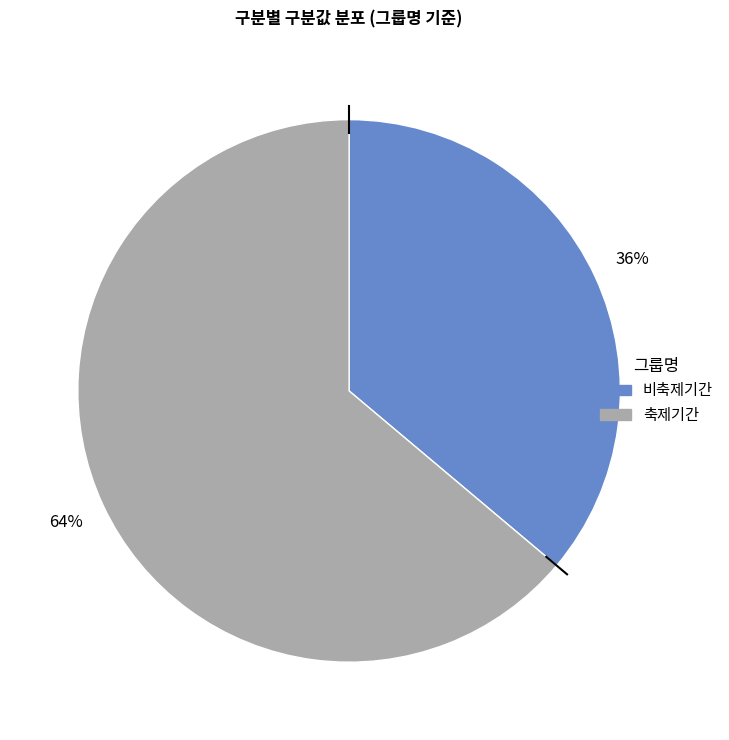

Does any single category account for the majority?

Yes